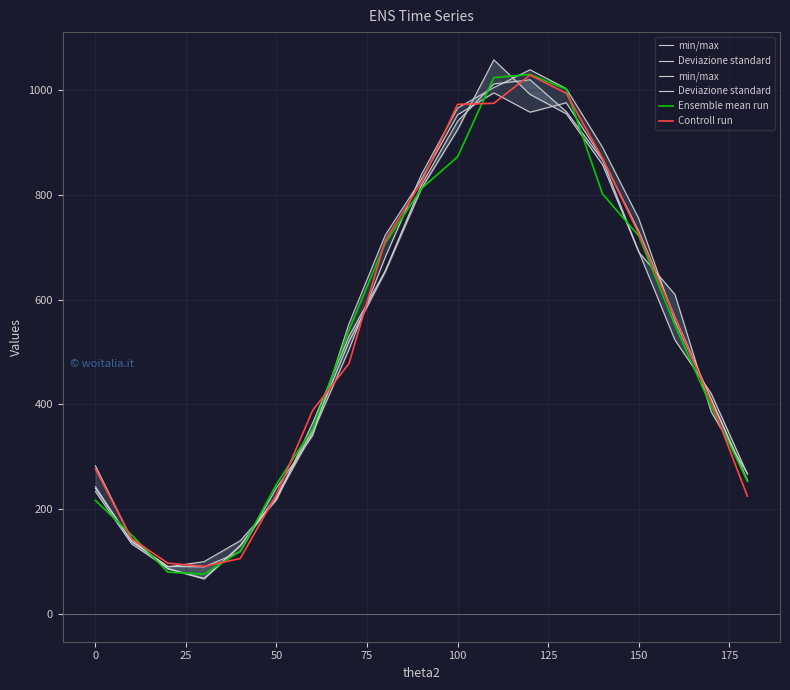

Is it true that Controll run equals 726 at 150?

True